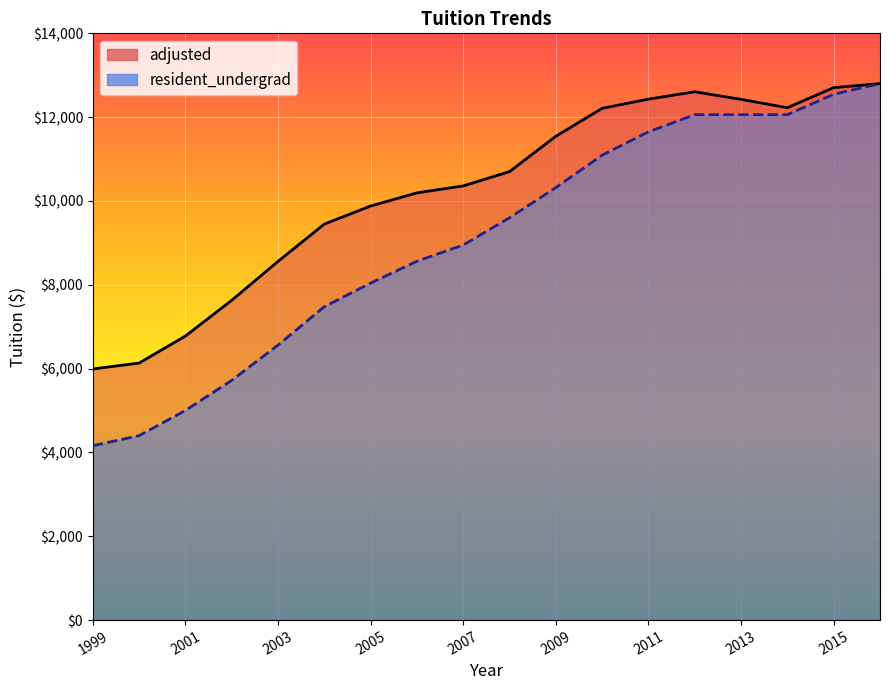

Reading left to right, list all the values displayed in this chart.

adjusted: 5992	6133	6778	7631	8559	9449	9880	10194	10360	10701	11545	12211	12430	12606	12424	12226	12704	12800
resident_undergrad: 4160	4401	5002	5720	6562	7477	8040	8563	8950	9600	10320	11094	11650	12060	12060	12060	12546	12800